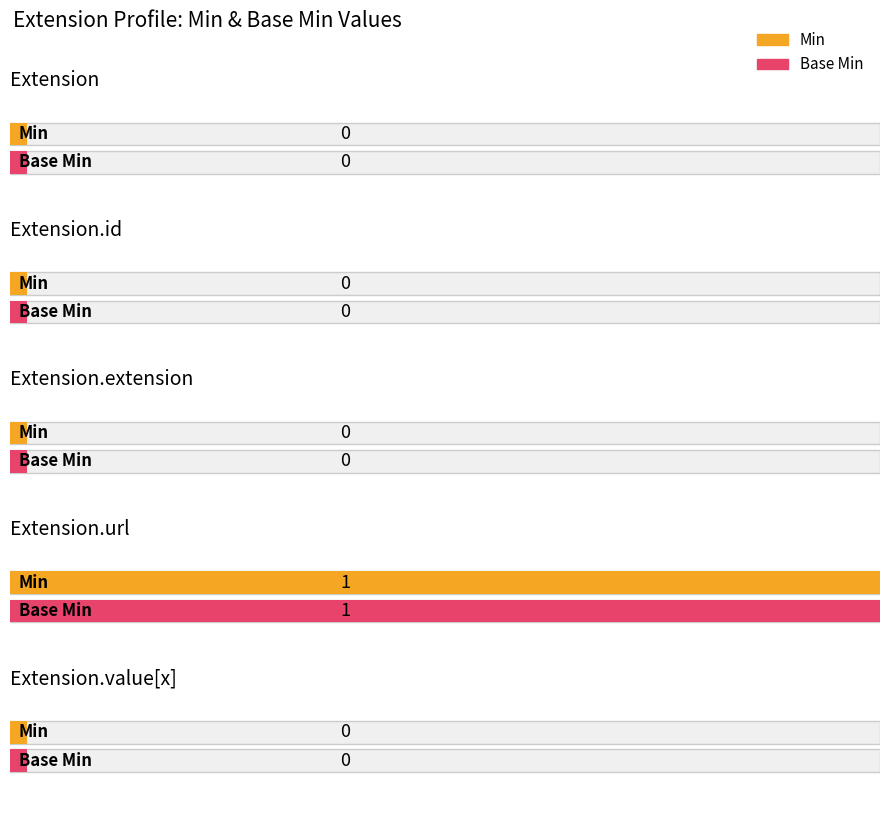

How many positive values does the Base Min series have?

1